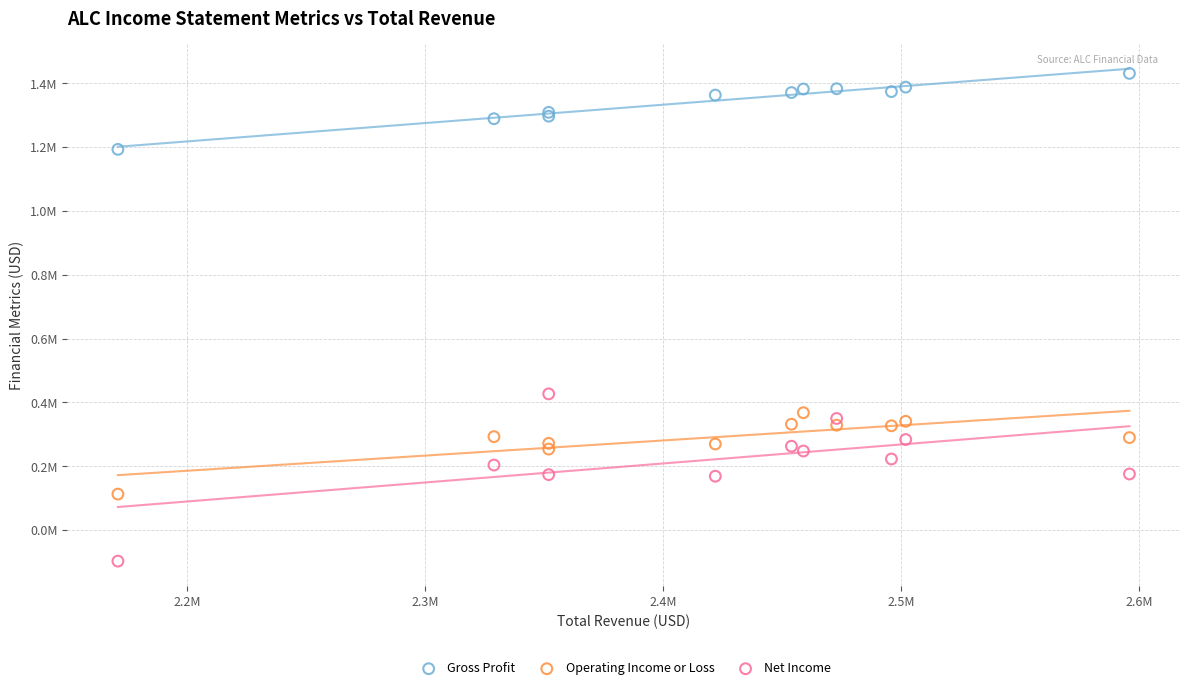

Which series has the widest spread of Y values?

Net Income